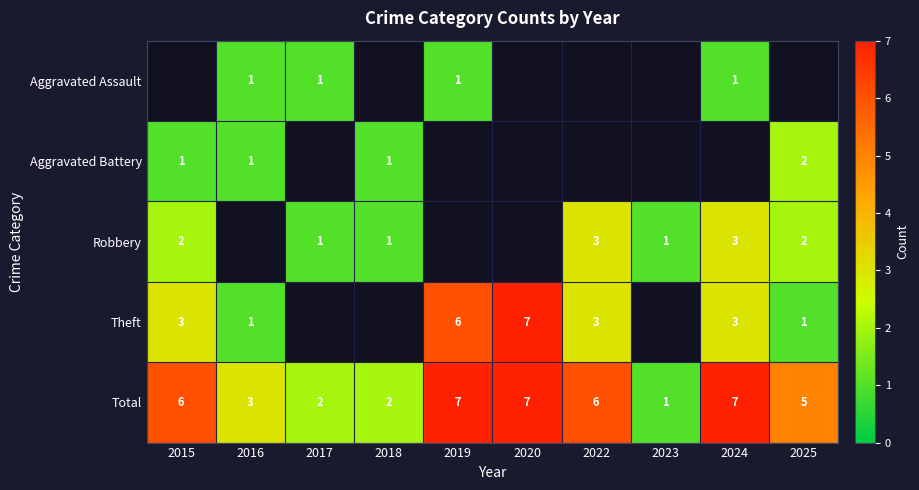

True or false: Total has a value of 2 at 2017.

True